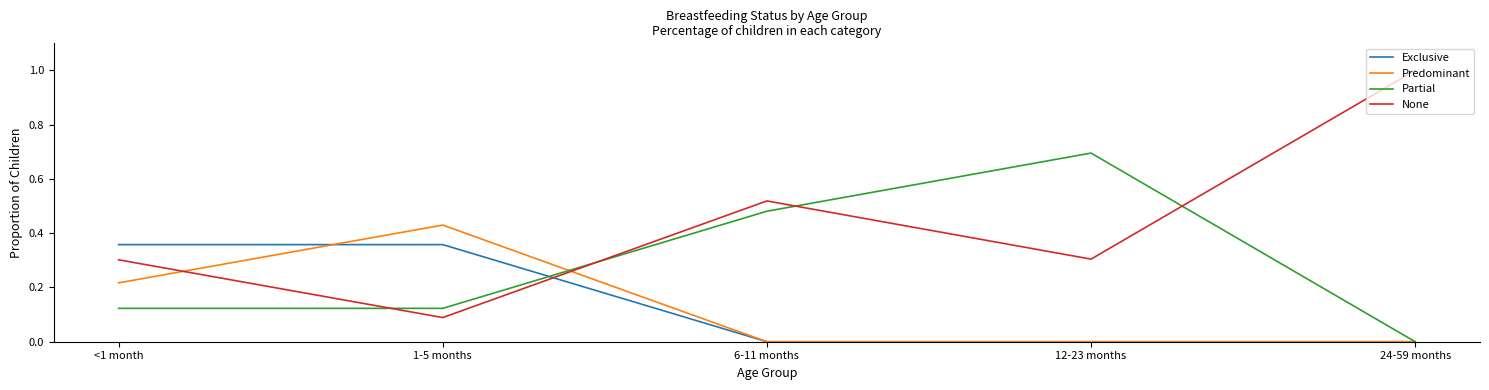

What is the spread (max minus min) of values at 1-5 months?

0.3